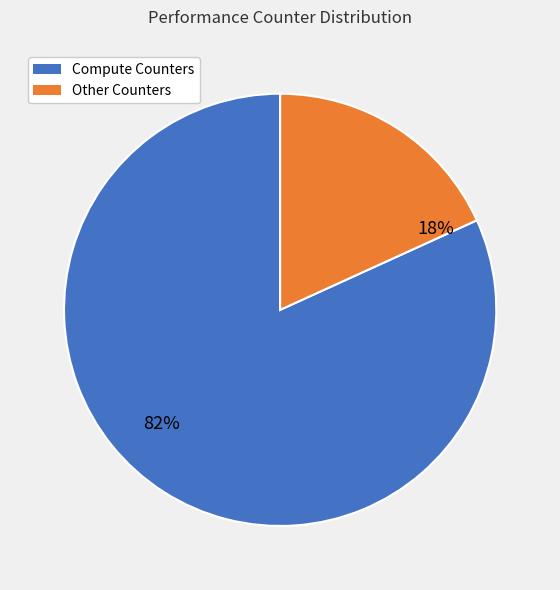

Count the number of slices in the pie.

2